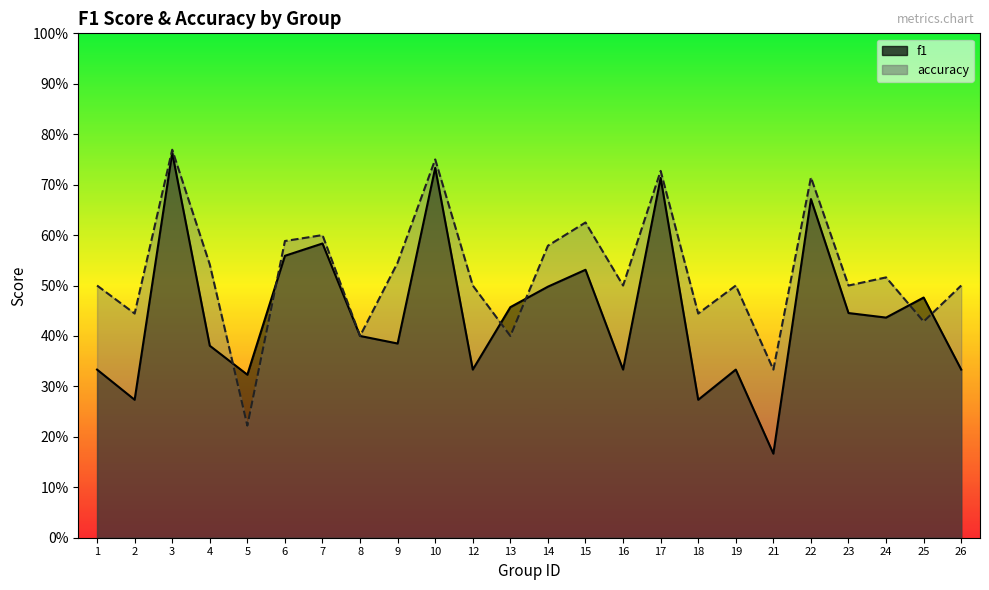

List the series in order of their overall mean, lowest first.

f1, accuracy